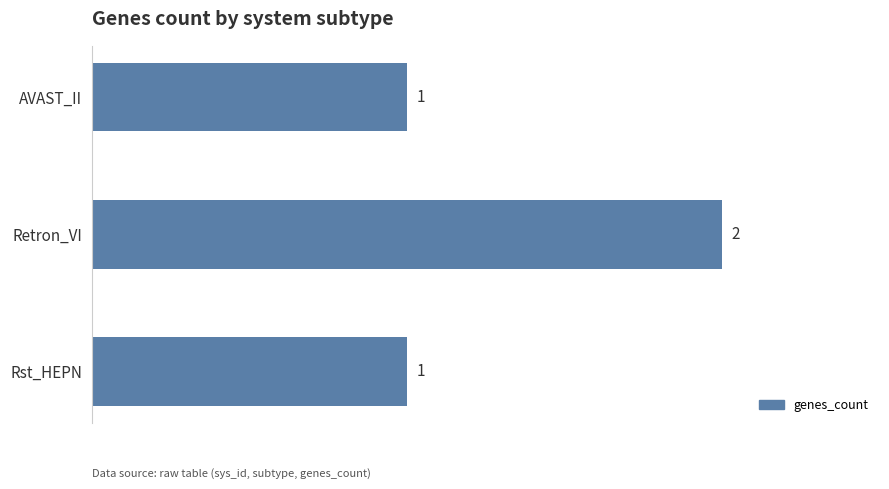

What is the smallest value displayed?

1